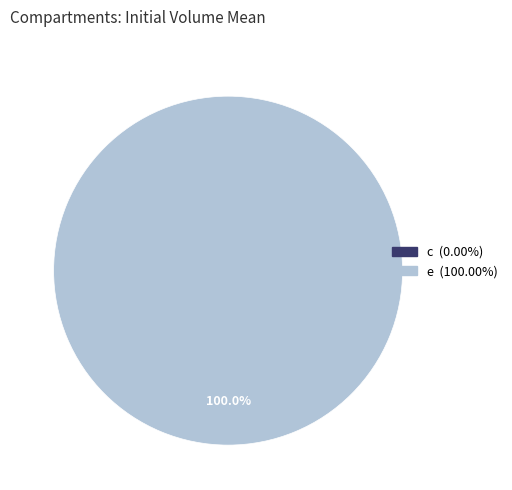

Is the sum of e and c greater than half?

Yes